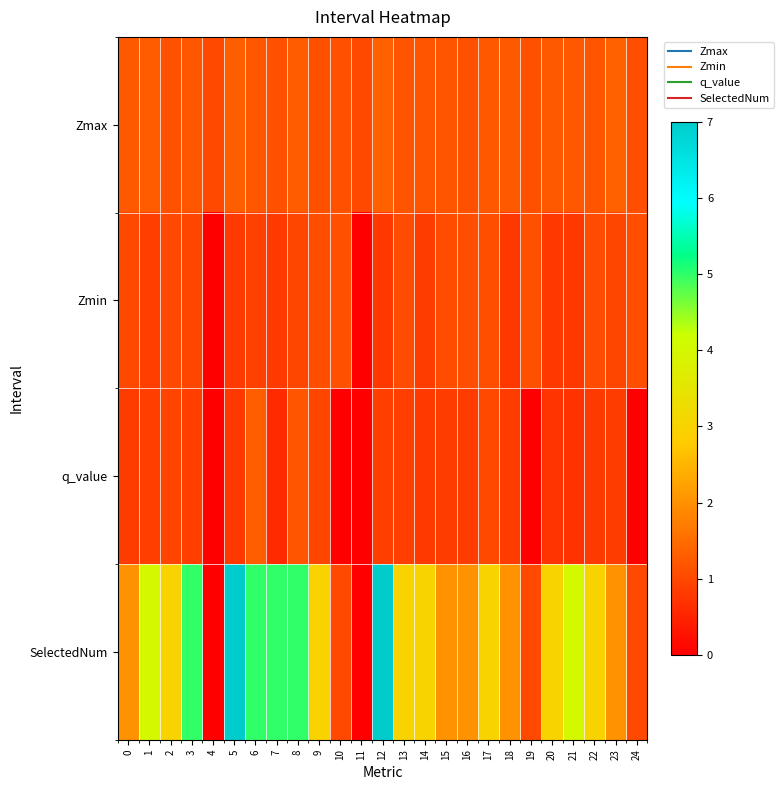

How many categories are shown in the chart?

25